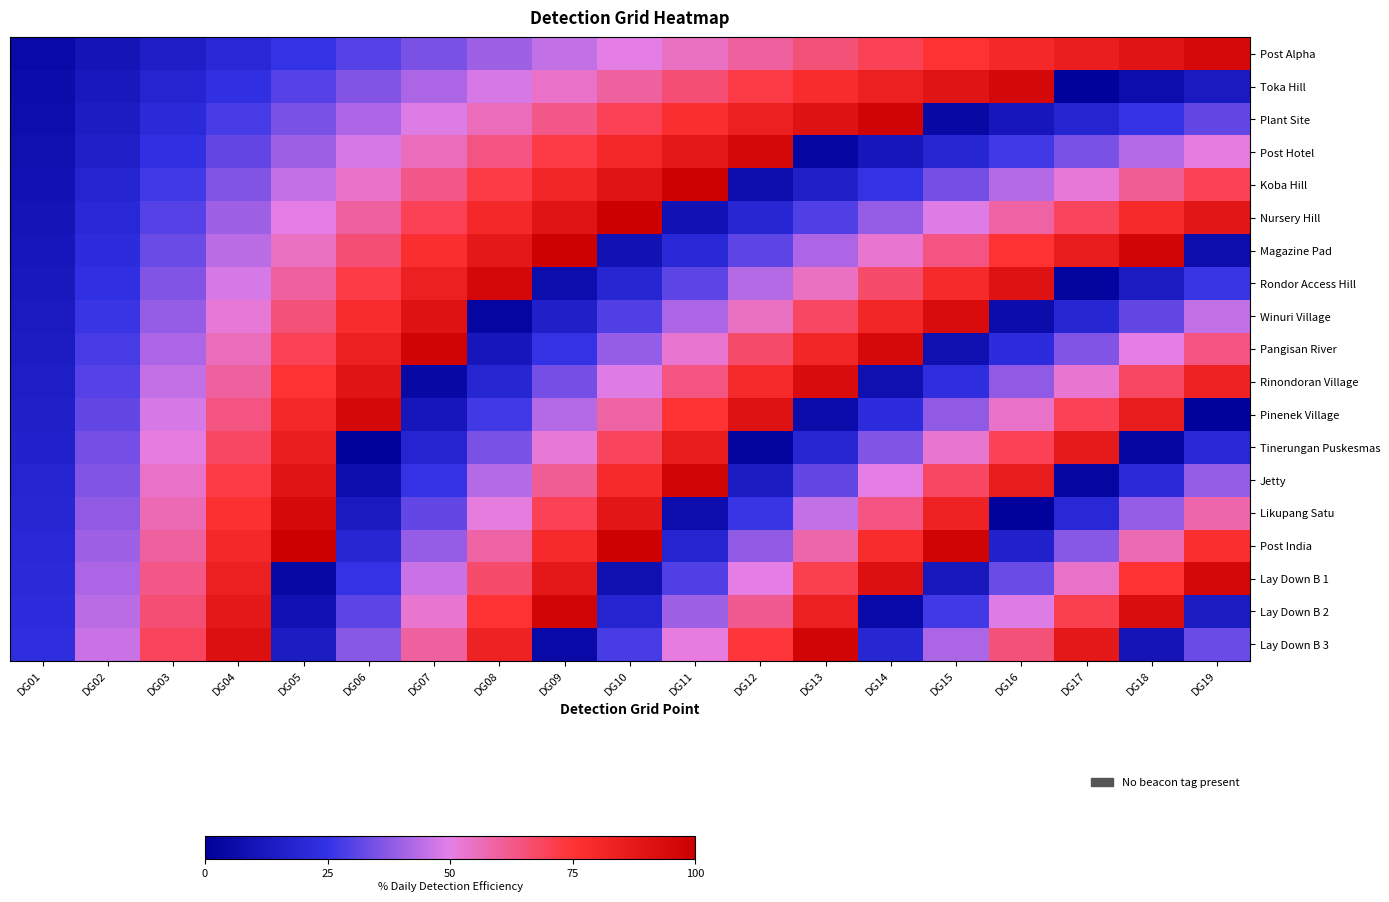

How many categories are shown in the chart?

19